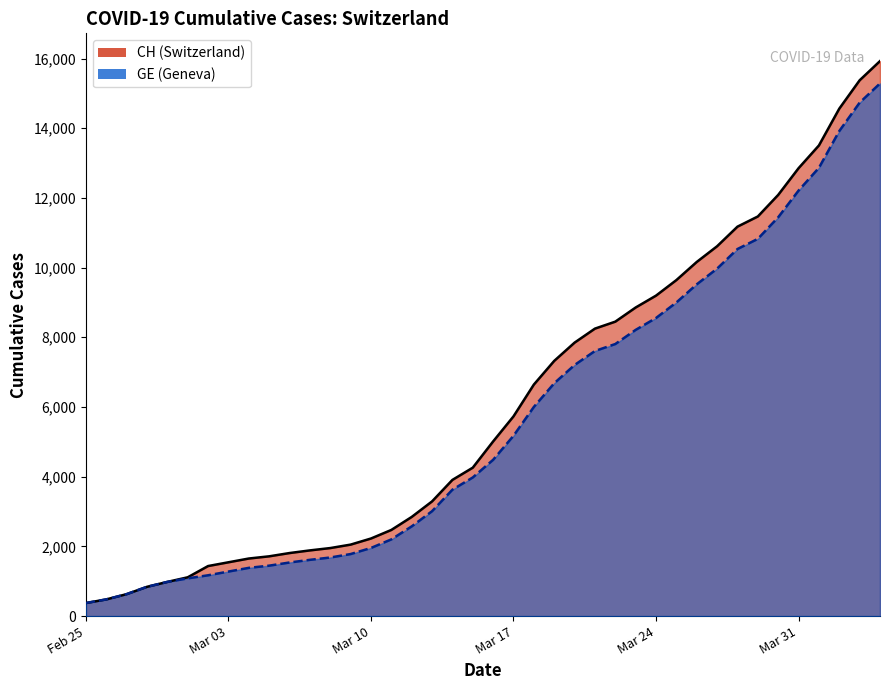

True or false: CH has a value of 3729 at 23.

False